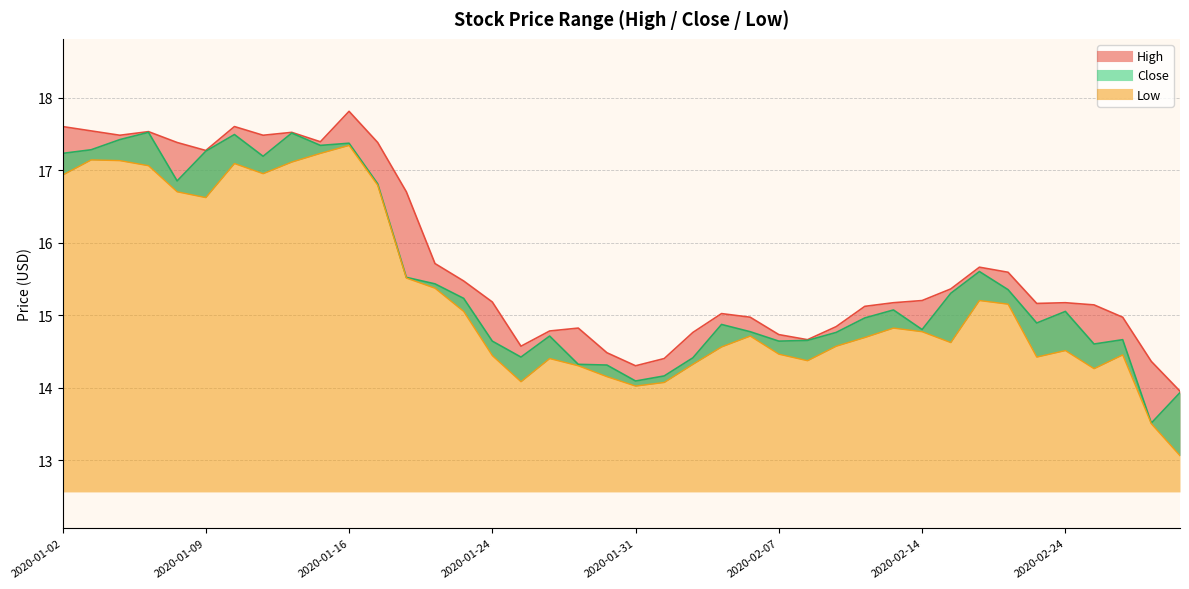

What is the difference between the Close values at 2020-01-28 and 2020-02-18?

0.6